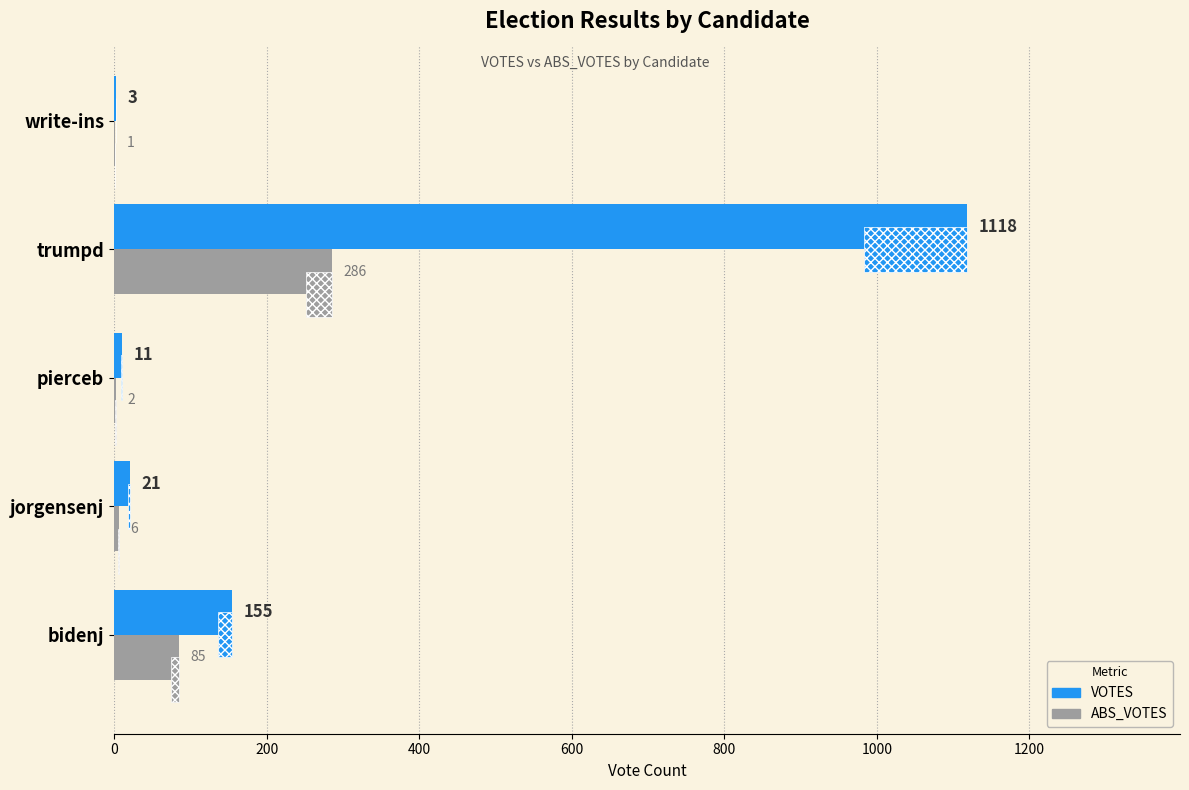

What are all the series names shown in the legend?

VOTES, ABS_VOTES